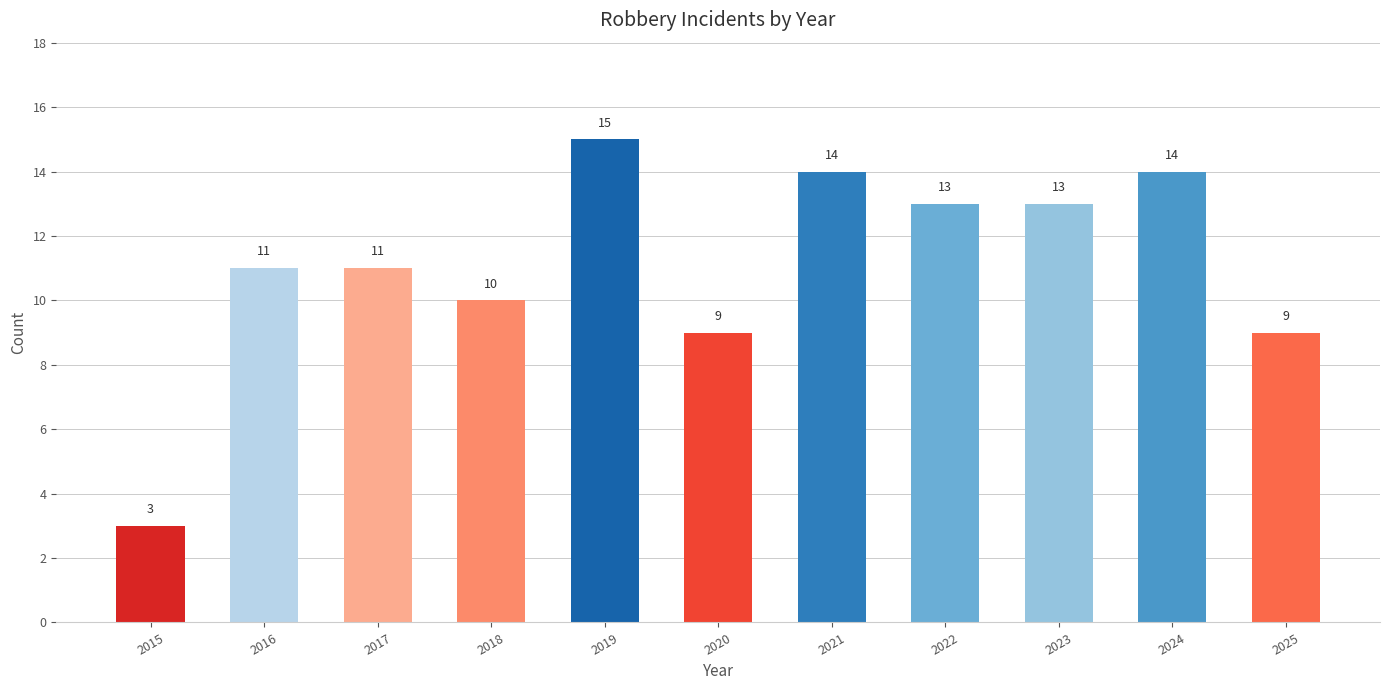

What is the value of the 9th bar from the left?

13